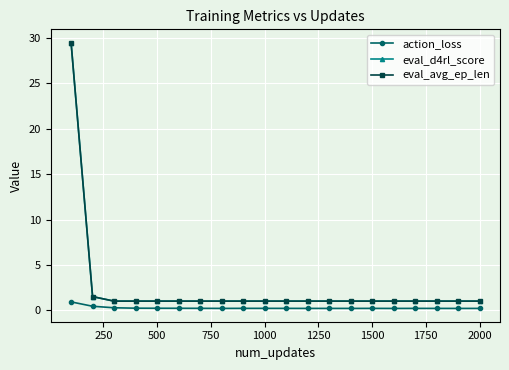

What is the smallest value displayed?

0.2